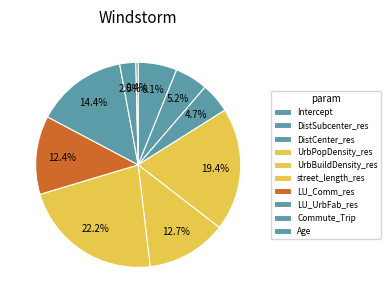

How many slices are in this pie chart?

10